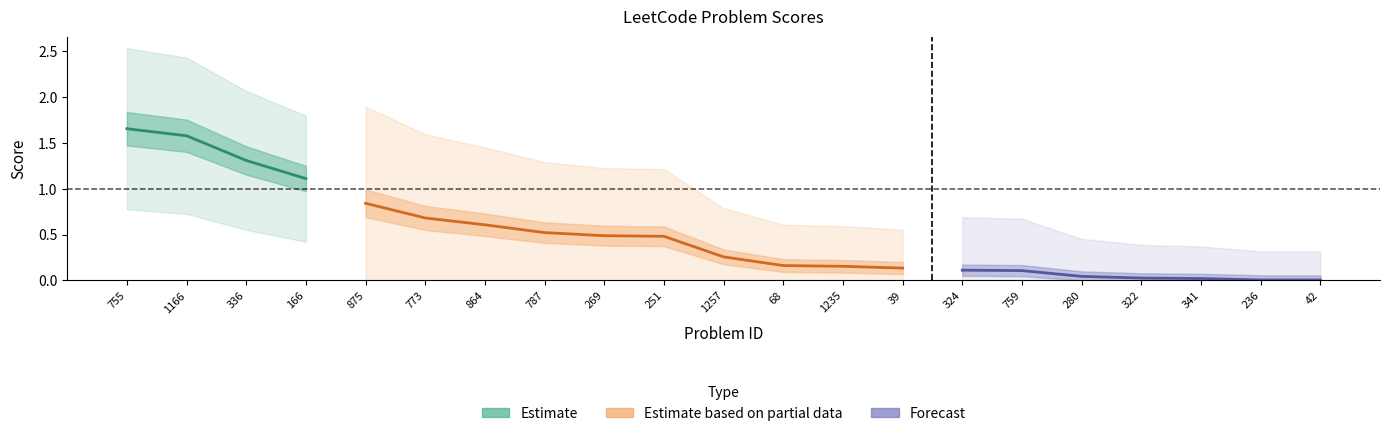

Which has a higher value, 68 or 864?

864